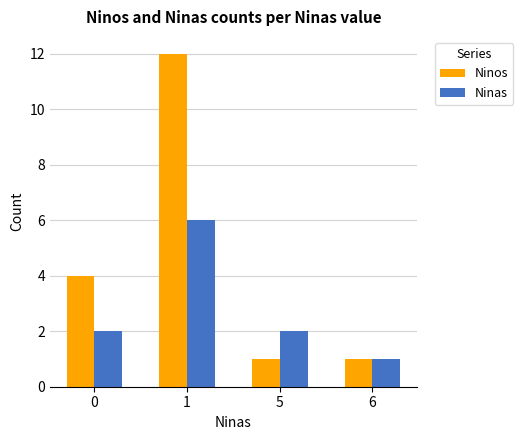

Which series has the largest total across all categories?

Ninos